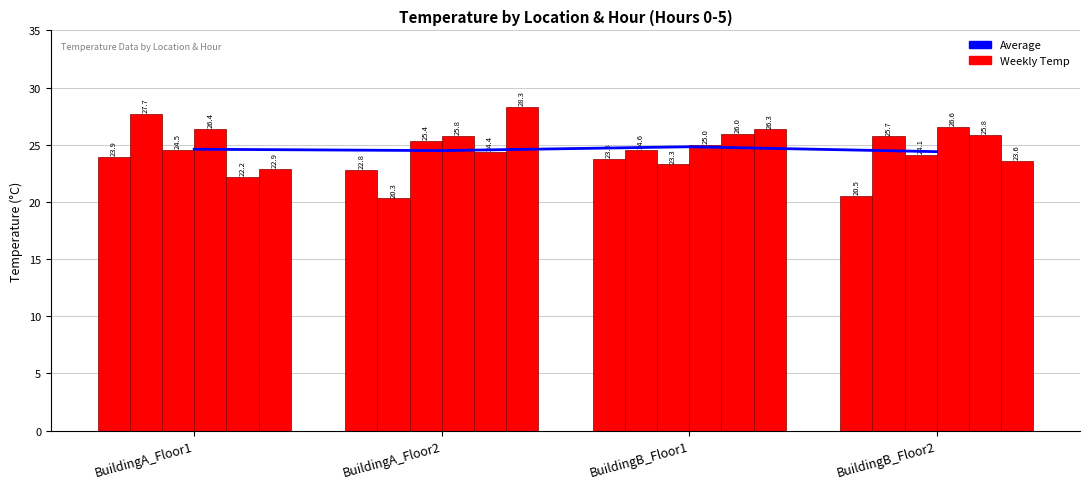

Which label corresponds to the largest value in the chart?

BuildingA_Floor2